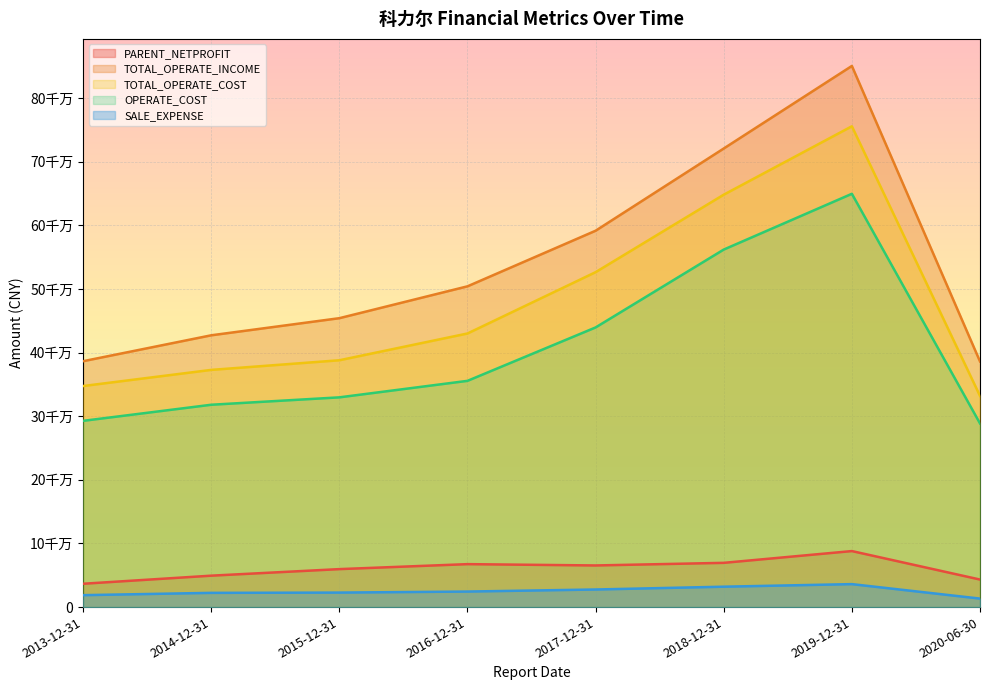

Count the number of categories in the chart.

8